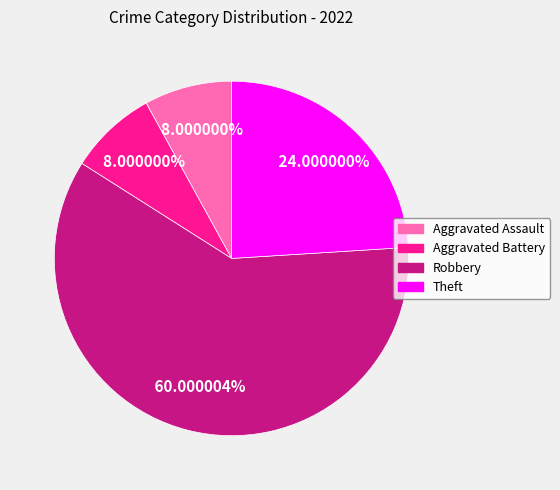

What percentage is the Aggravated Assault slice, to the nearest percent?

8%